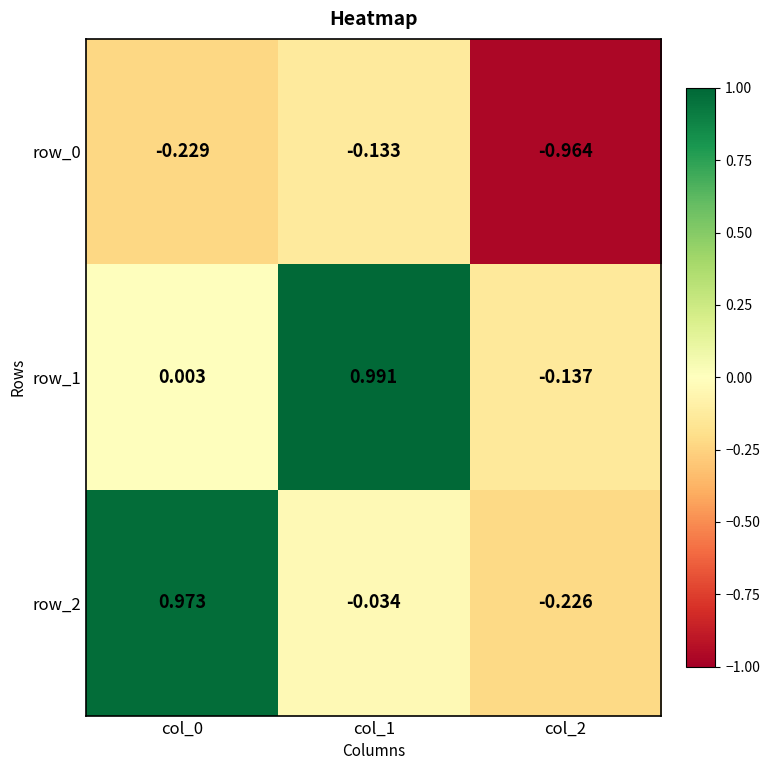

What is the spread (max minus min) of values at col_0?

1.2